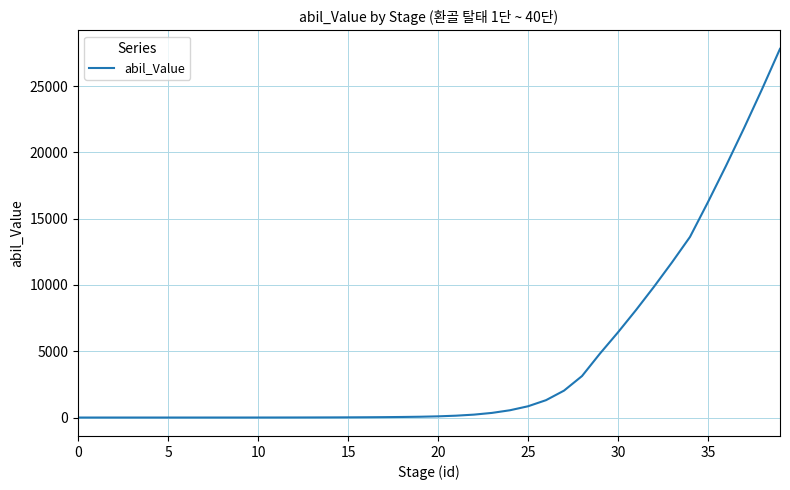

What is the difference between the maximum and minimum values?

27819.9